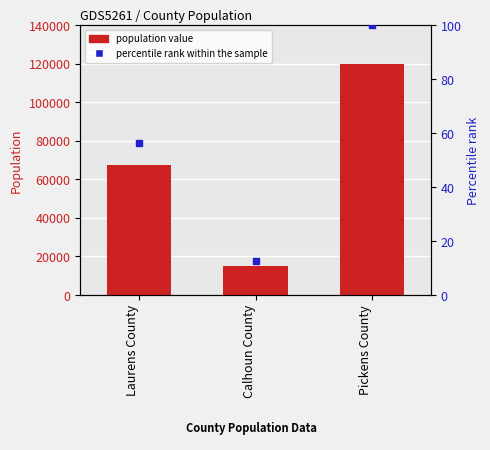

What is the total value across all series at Pickens County?

119929.0